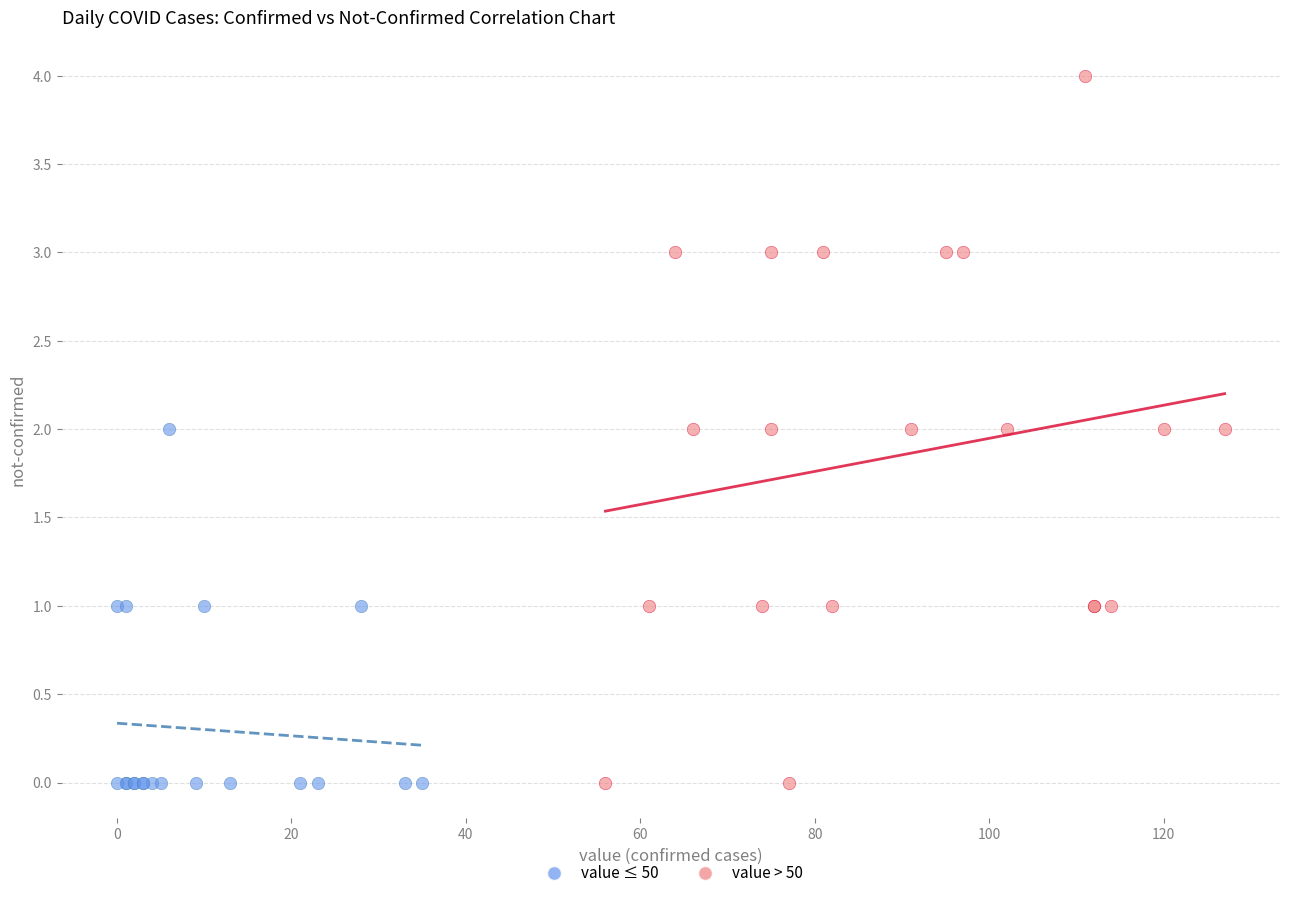

Which series has the widest spread of Y values?

value > 50